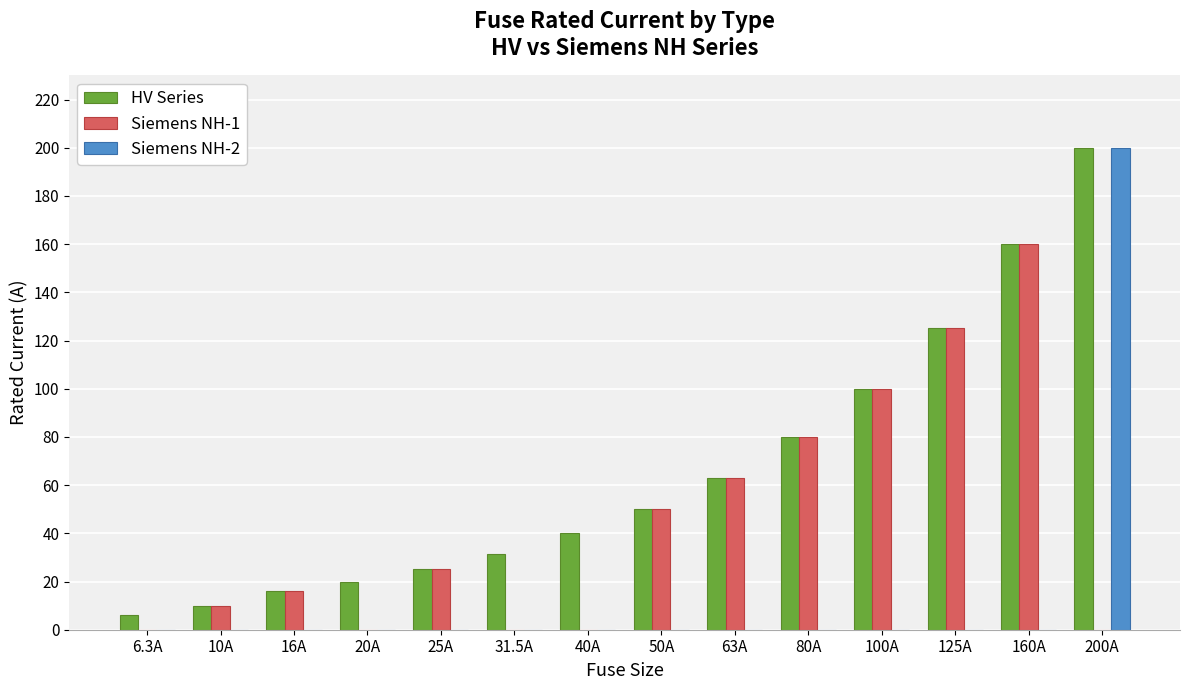

Which series has the largest total across all categories?

HV Series